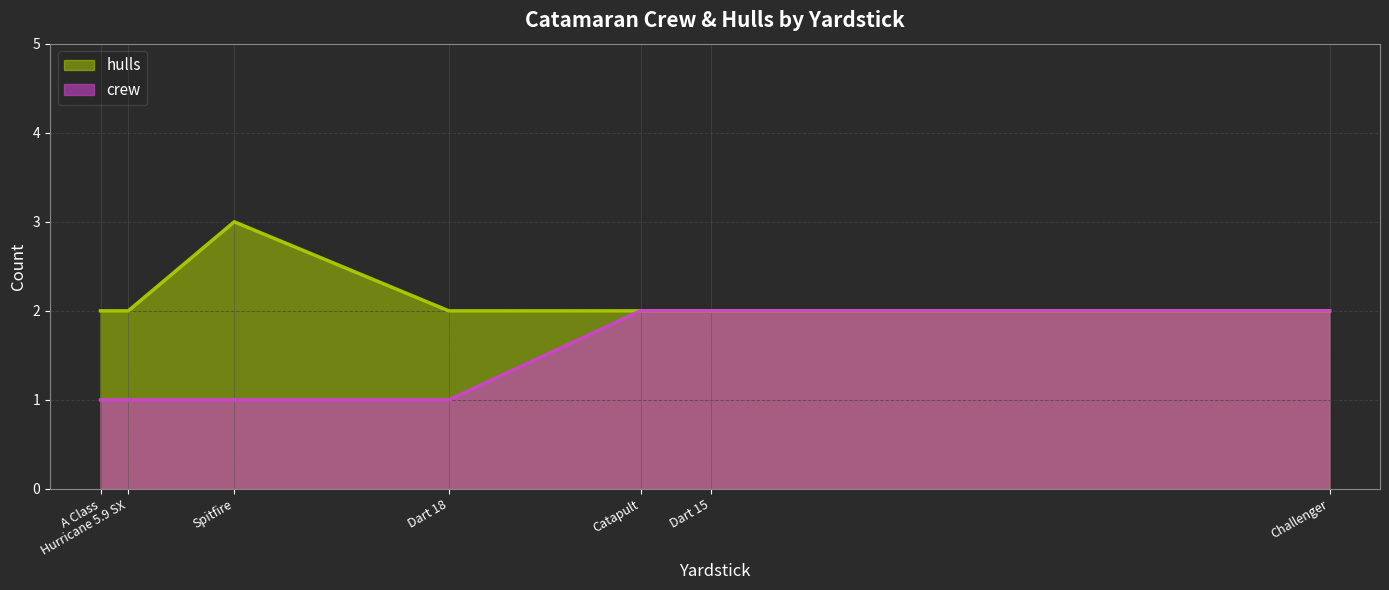

How many lines are shown in the chart?

2